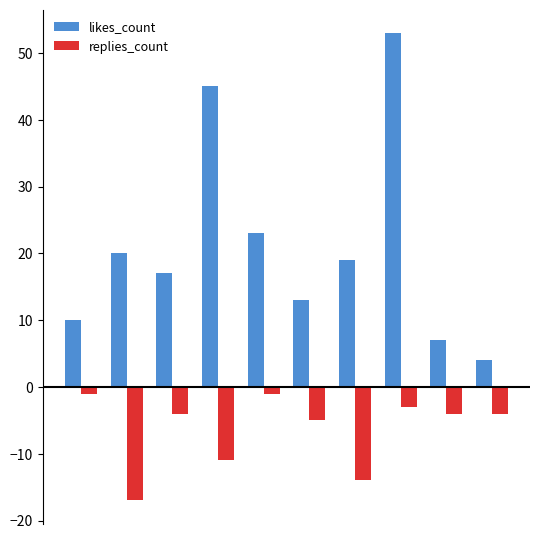

What is the value of the replies_count bar at the 4th from the left?

-11